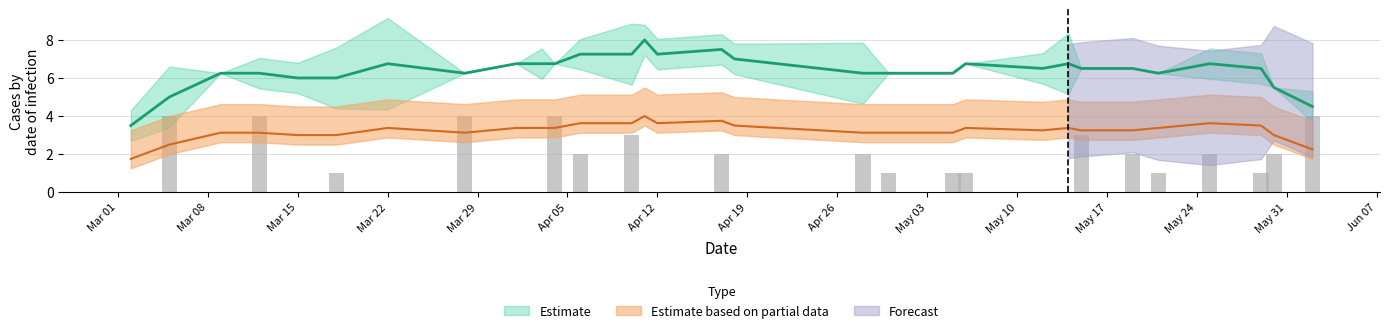

Reading right to left, what are all the values shown in this chart?

4	2	1	2	1	2	3	0	0	1	1	1	2	0	2	0	0	3	2	4	0	0	4	0	1	0	4	0	4	0